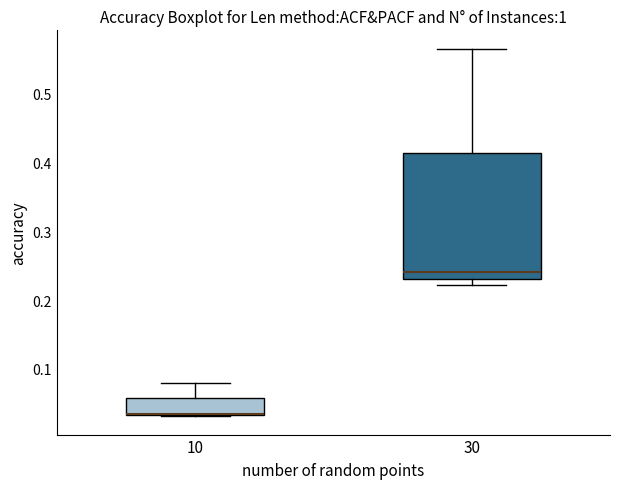

Reading left to right, transcribe this box plot: for each box, give where its median line is, the range the box spans, and where its two whiskers end, as read against the y-axis. The values are not printed on the chart, so give them approximately, as read against the axis.

10: median 0.03 (drawn on the box's lower edge), box 0.03 to 0.06, whiskers 0.03 to 0.08
30: median 0.24, box 0.23 to 0.41, whiskers 0.22 to 0.57